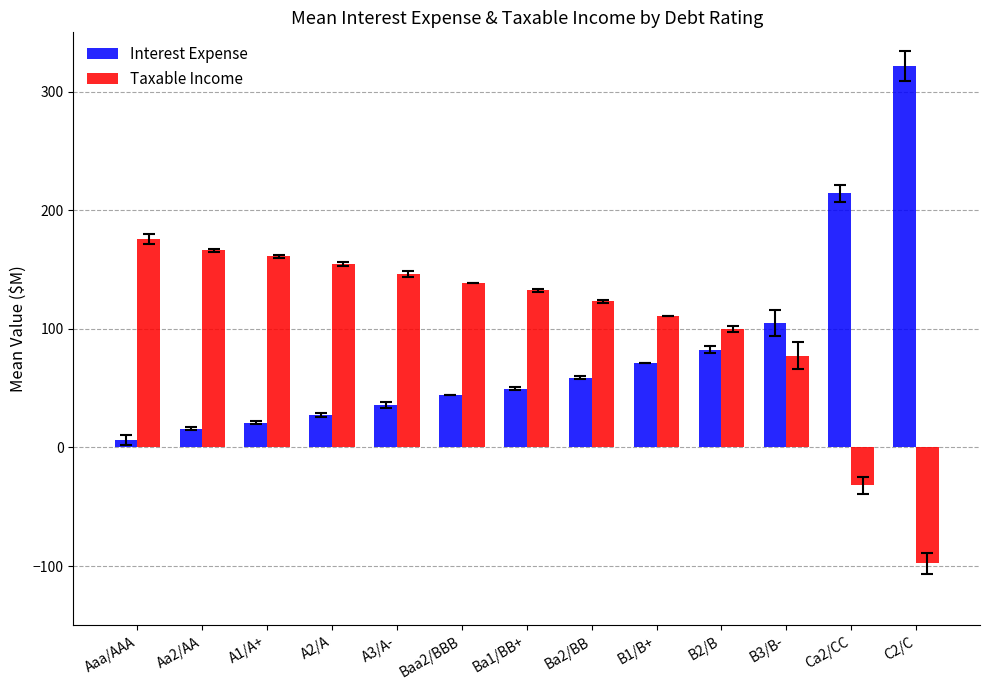

What is the minimum value for Interest Expense?

6.2